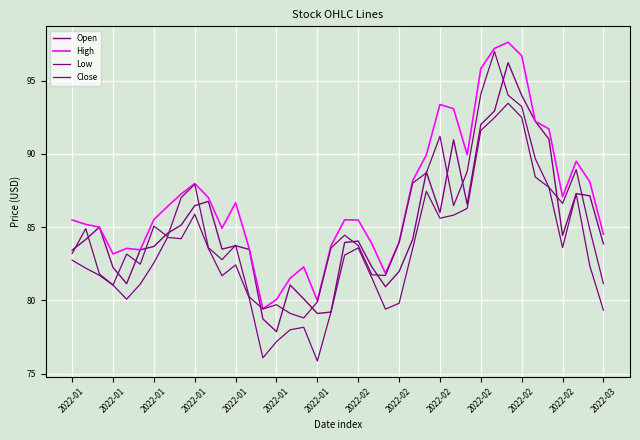

Which series has the largest range (max minus min)?

Open